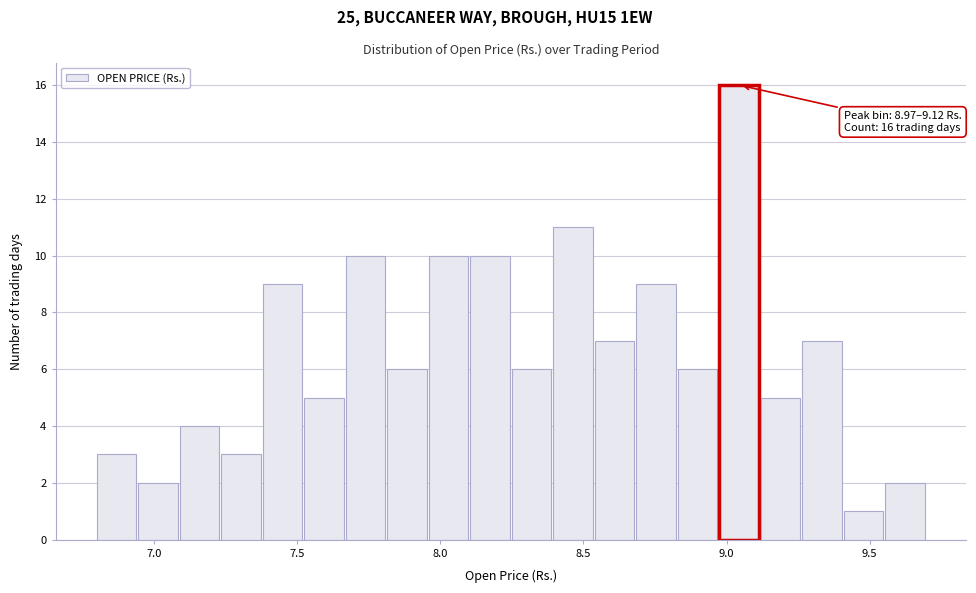

Read against the x-axis, roughly where is the centre of the tallest bar?

9.05